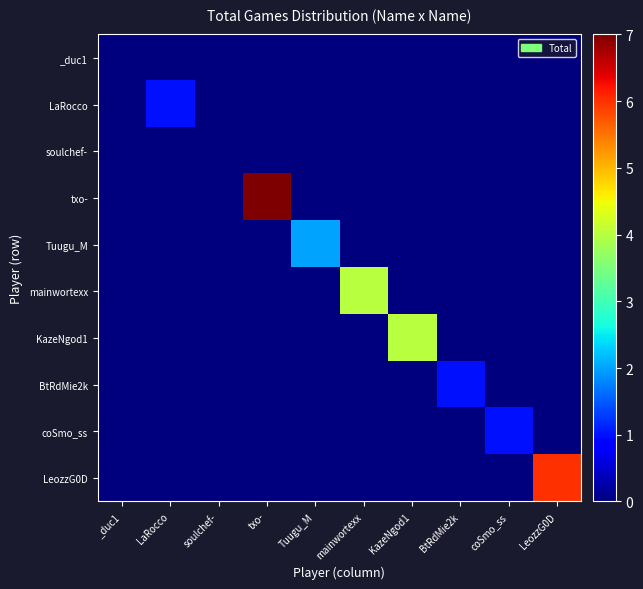

Between _duc1 and Tuugu_M, which series saw the biggest shift?

Tuugu_M